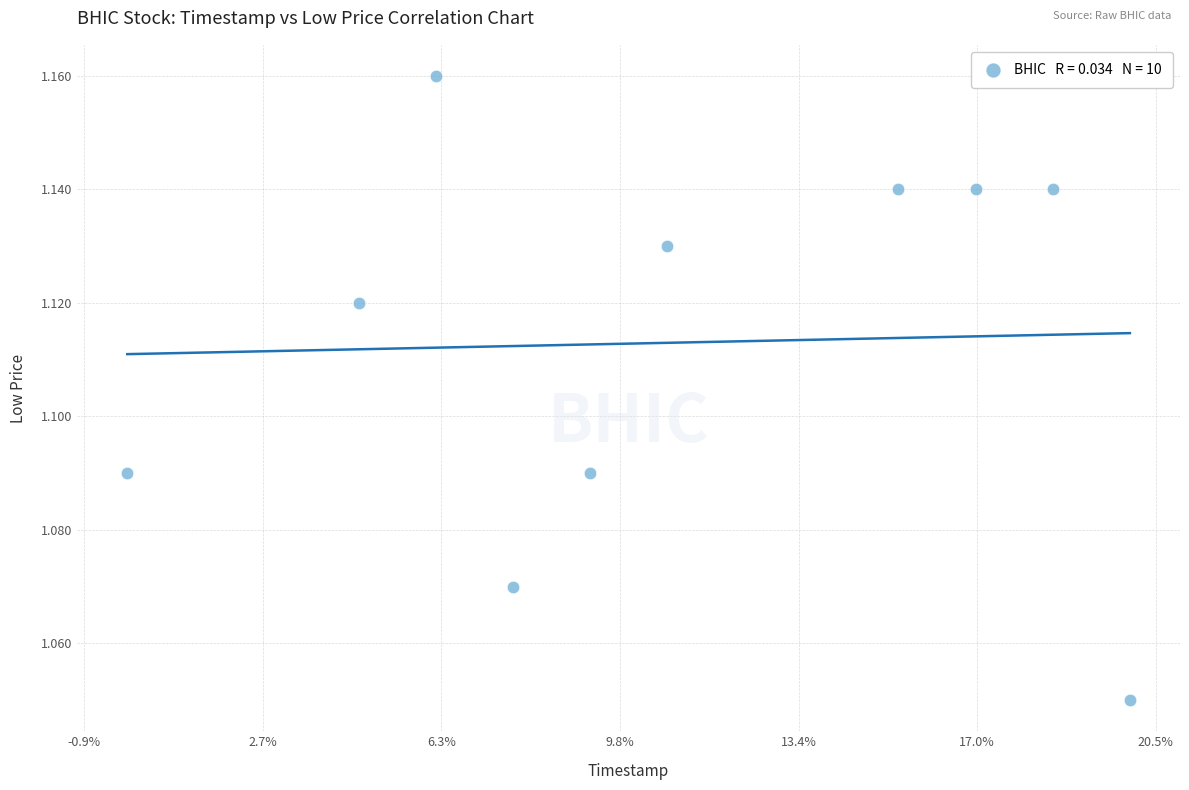

What is the average X value?

1583461440.0